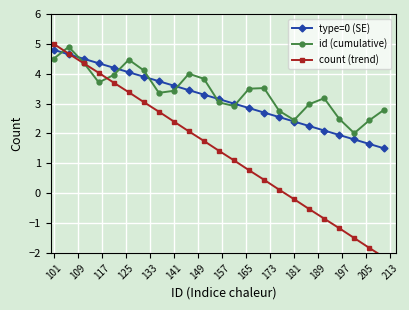

Which category has the highest value in the type=0 (SE) series?

101